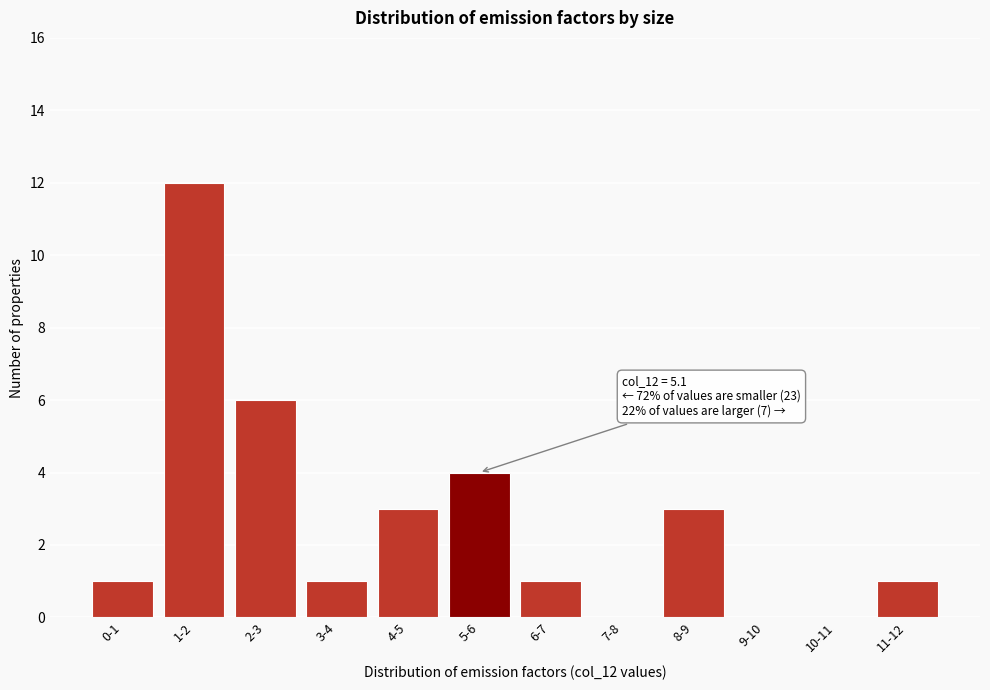

Reading right to left, list all the values displayed in this chart.

11-12=1	10-11=0	9-10=0	8-9=3	7-8=0	6-7=1	5-6=4	4-5=3	3-4=1	2-3=6	1-2=12	0-1=1